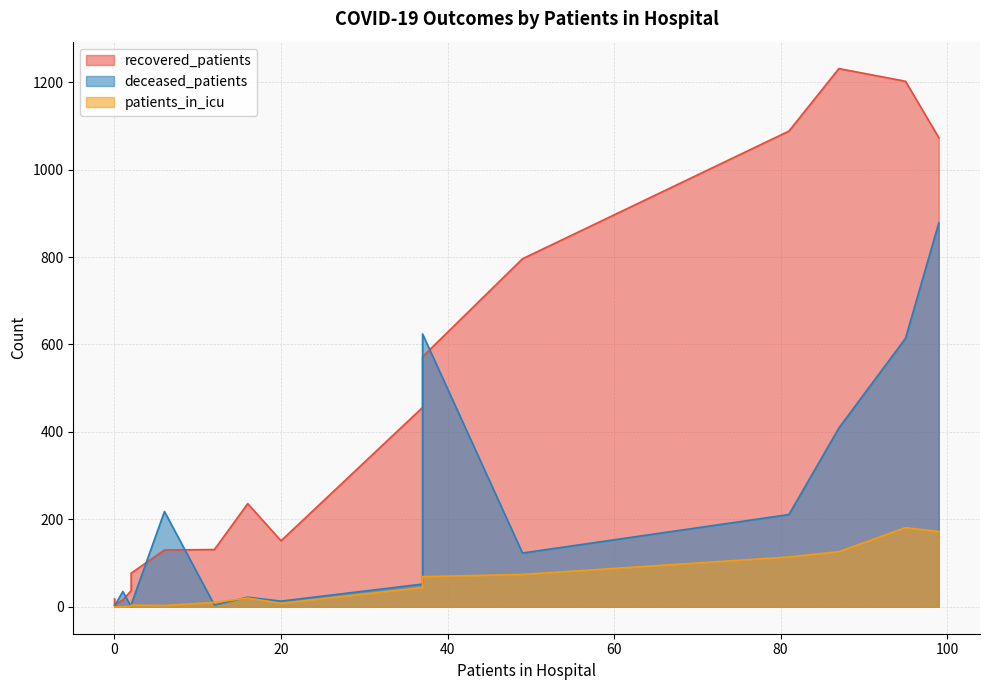

What is the spread (max minus min) of values at >90?

4